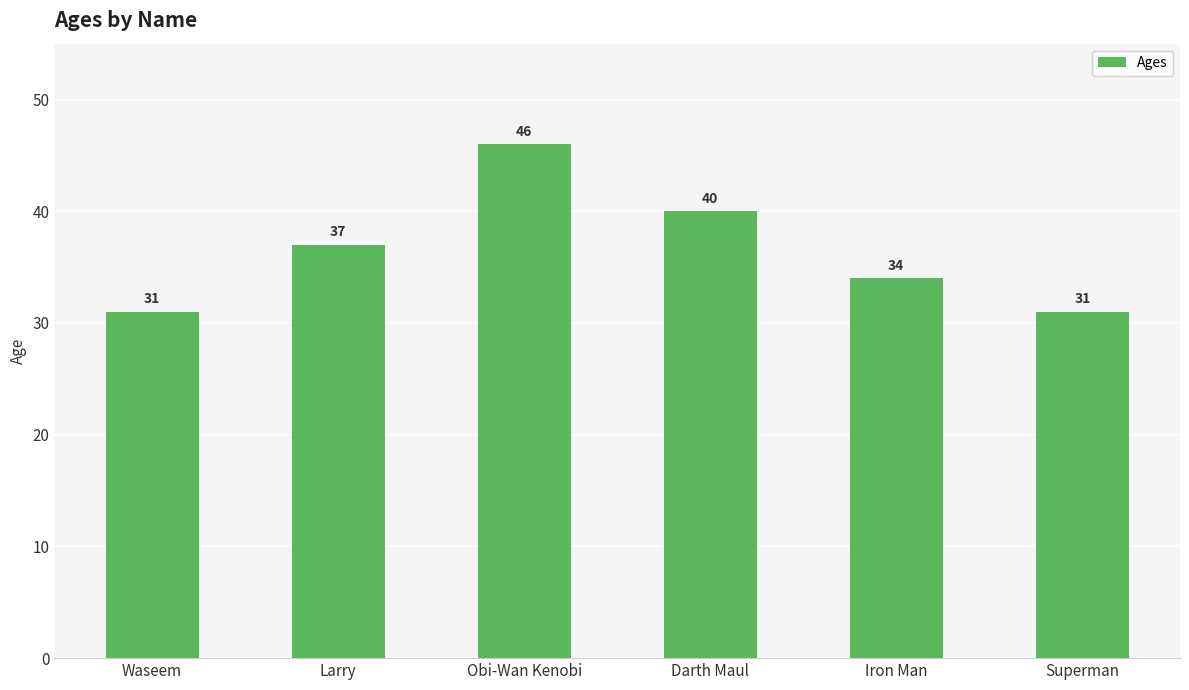

What is the ratio of the value at Superman to the value at Darth Maul?

0.8